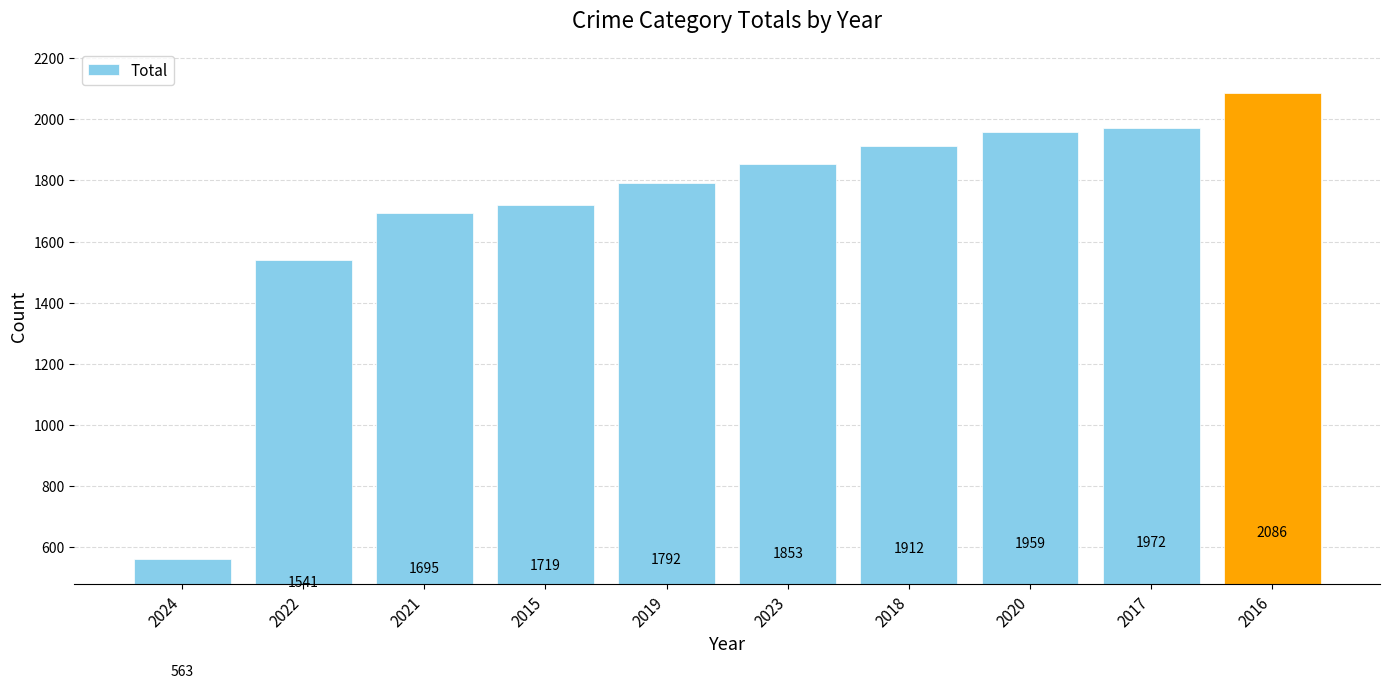

How many bars are there in total?

10